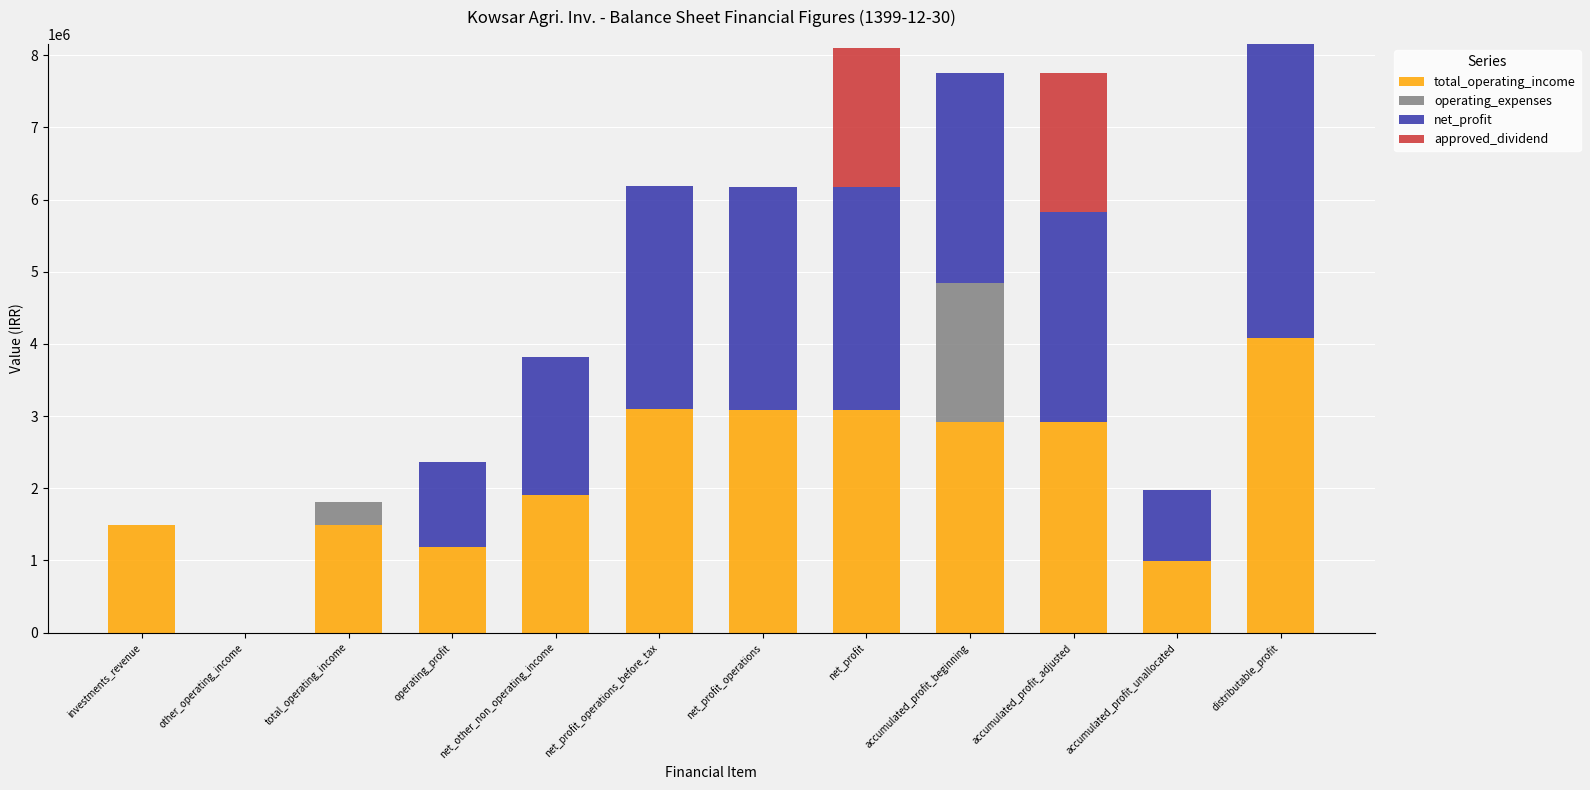

What is the maximum value for total_operating_income?

4078175